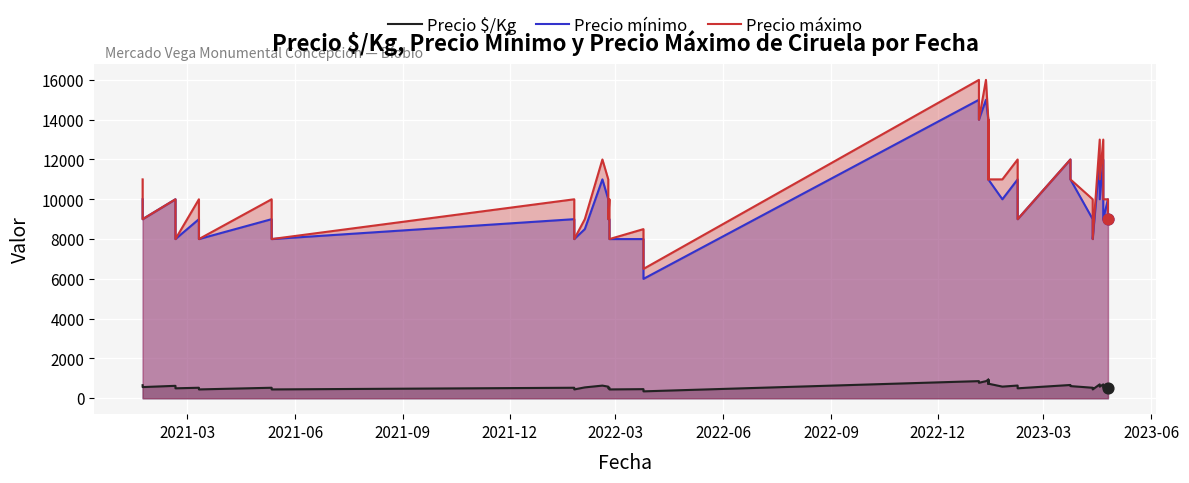

Is the value of Precio máximo at 29 greater than the value of Precio $/Kg at 13?

Yes